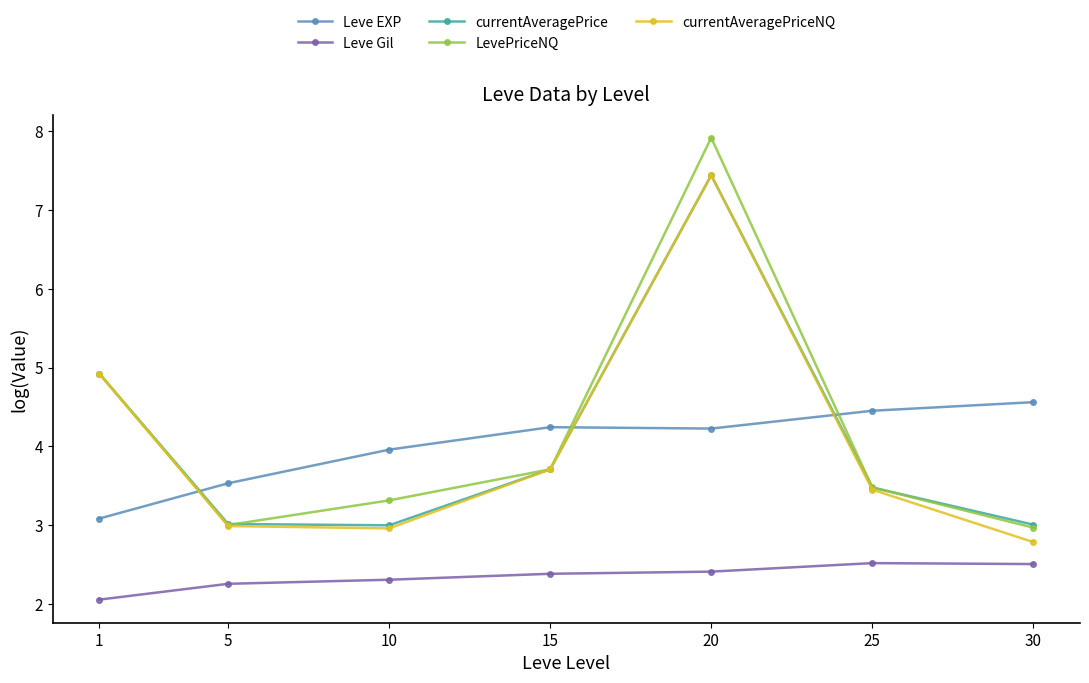

After their last crossing, which series has the higher values: currentAveragePriceNQ or Leve EXP?

Leve EXP